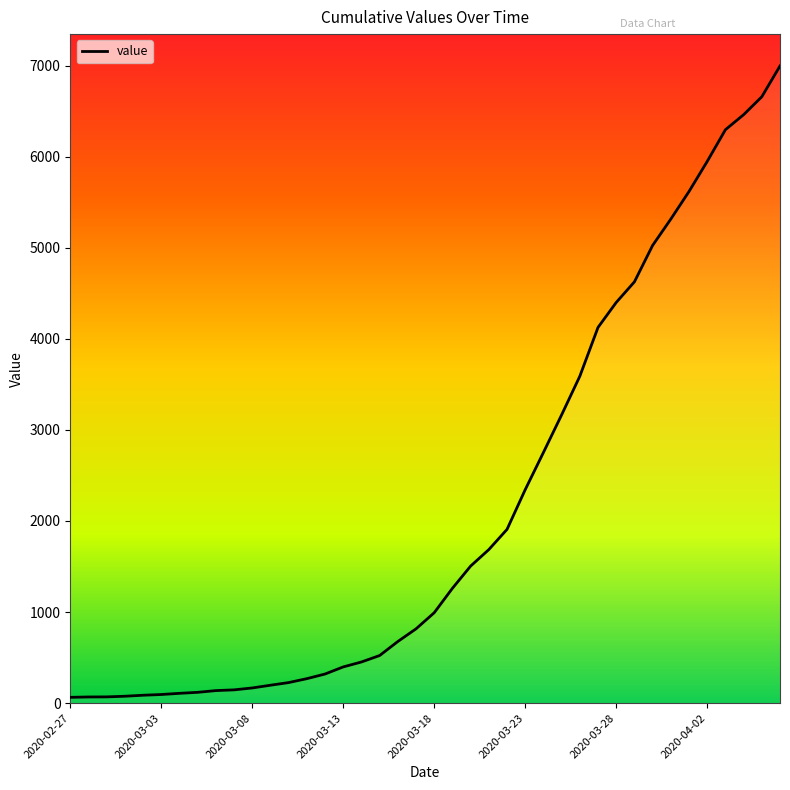

Does the chart display data point markers on the line(s)?

No